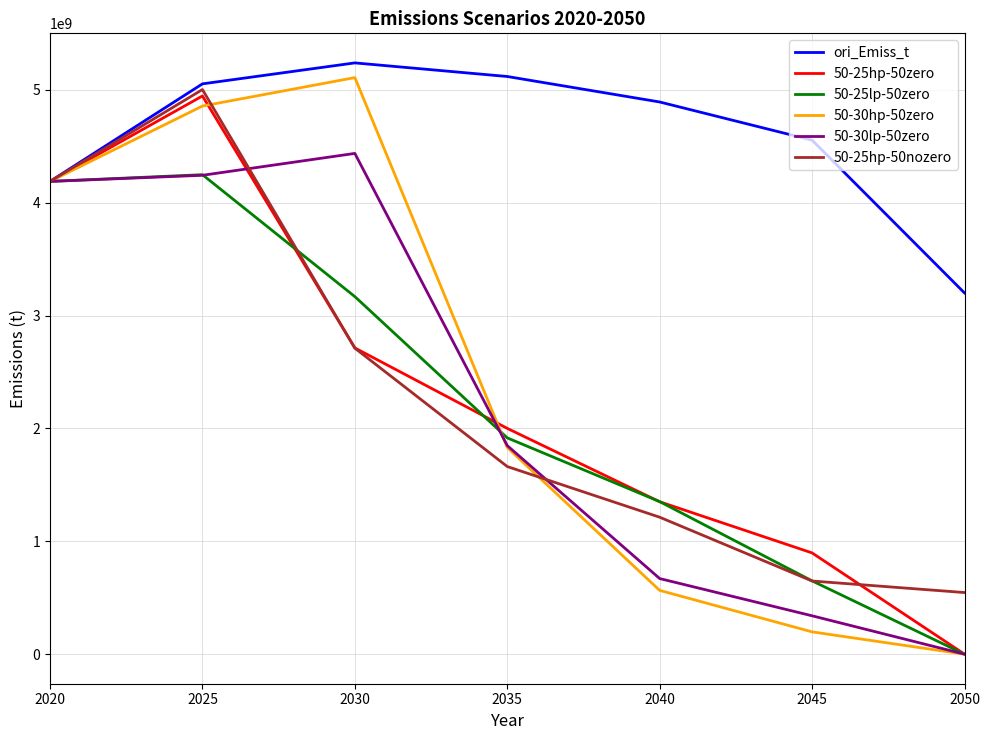

What is the difference between the 50-30hp-50zero values at 2020 and 2045?

3991705656.1